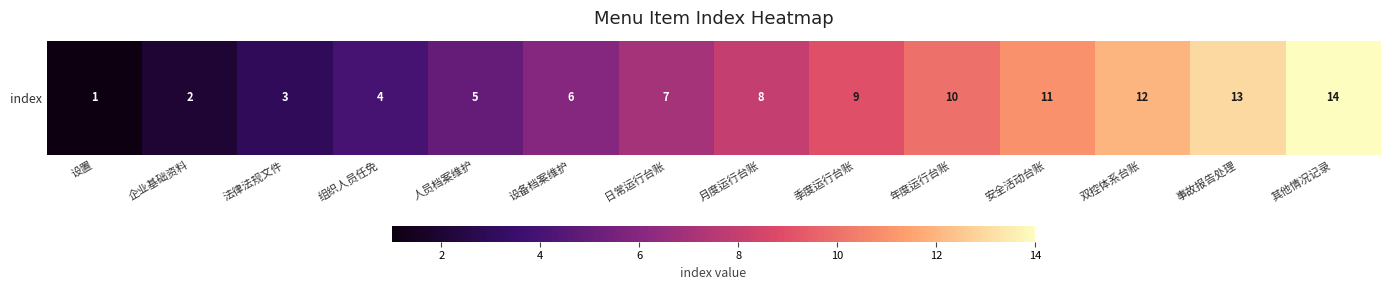

Which has a higher value, 组织人员任免 or 季度运行台账?

季度运行台账